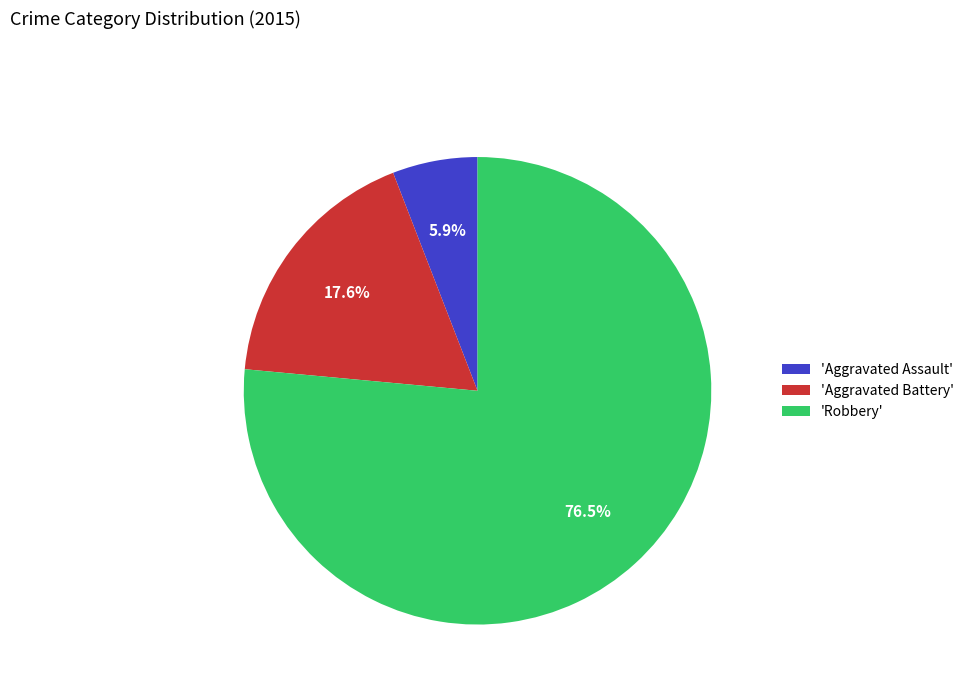

Which category has the biggest portion of the pie?

'Robbery'